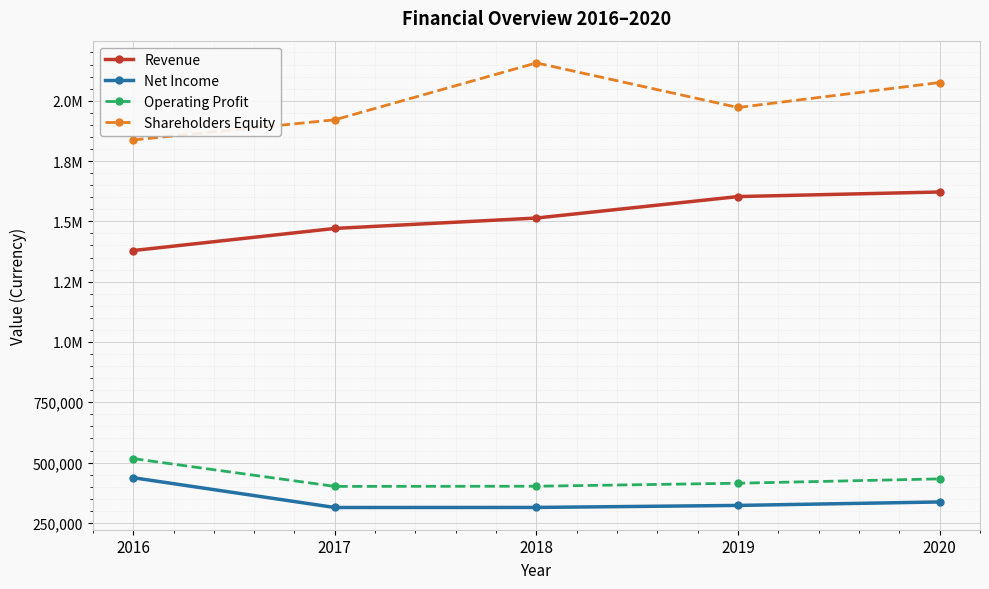

What are all the series names shown in the legend?

Revenue, Net Income, Operating Profit, Shareholders Equity